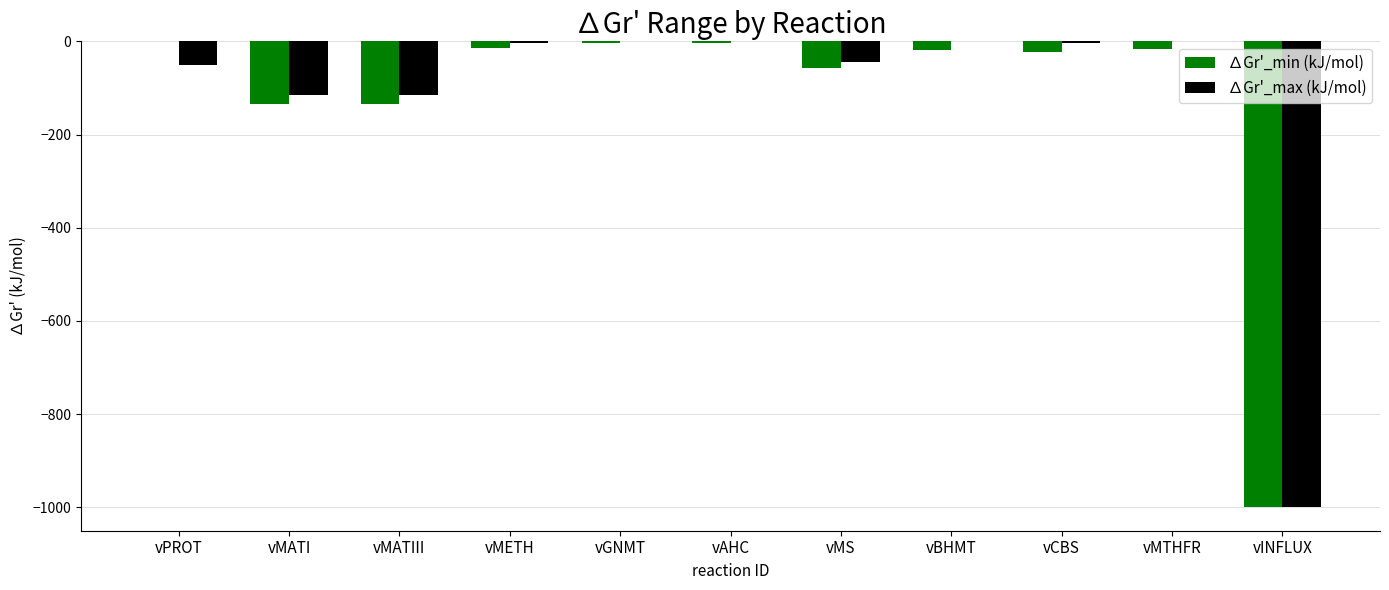

What is the total value across all series at vMATIII?

-249.6